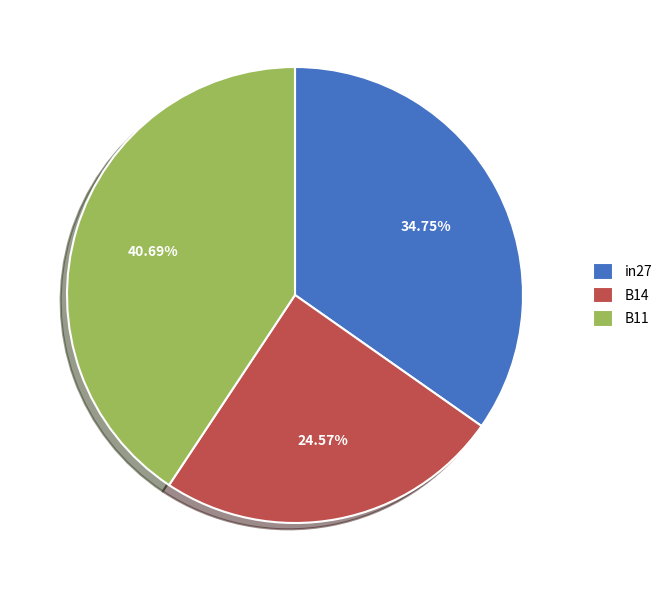

Is there any slice that represents more than half of the pie?

No